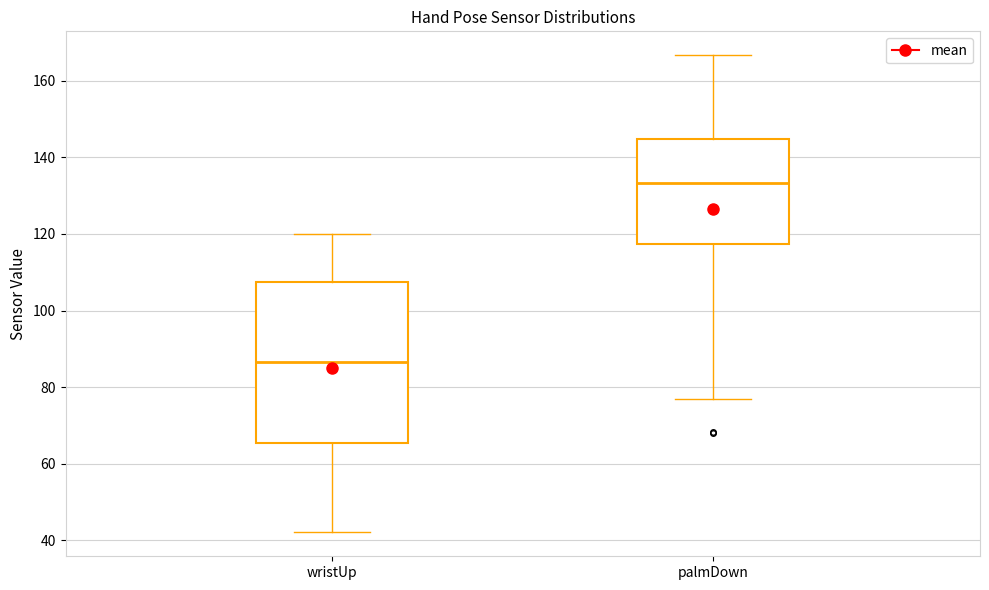

Reading left to right, read every box against the y-axis: the position of its median line, the range the box covers, and the ends of its whiskers. The values are not printed on the chart, so give them approximately, as read against the axis.

wristUp: median 86, box 66 to 108, whiskers 42 to 120
palmDown: median 134, box 118 to 144, whiskers 76 to 166